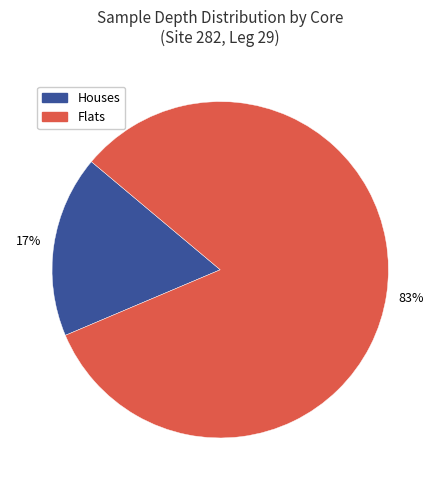

To the nearest percent, what is the average slice percentage?

50%